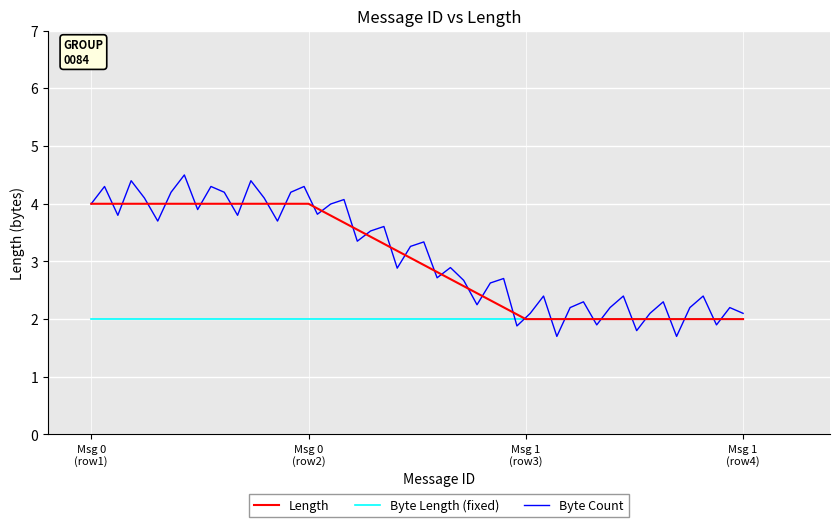

What is the highest value of the Length series?

4